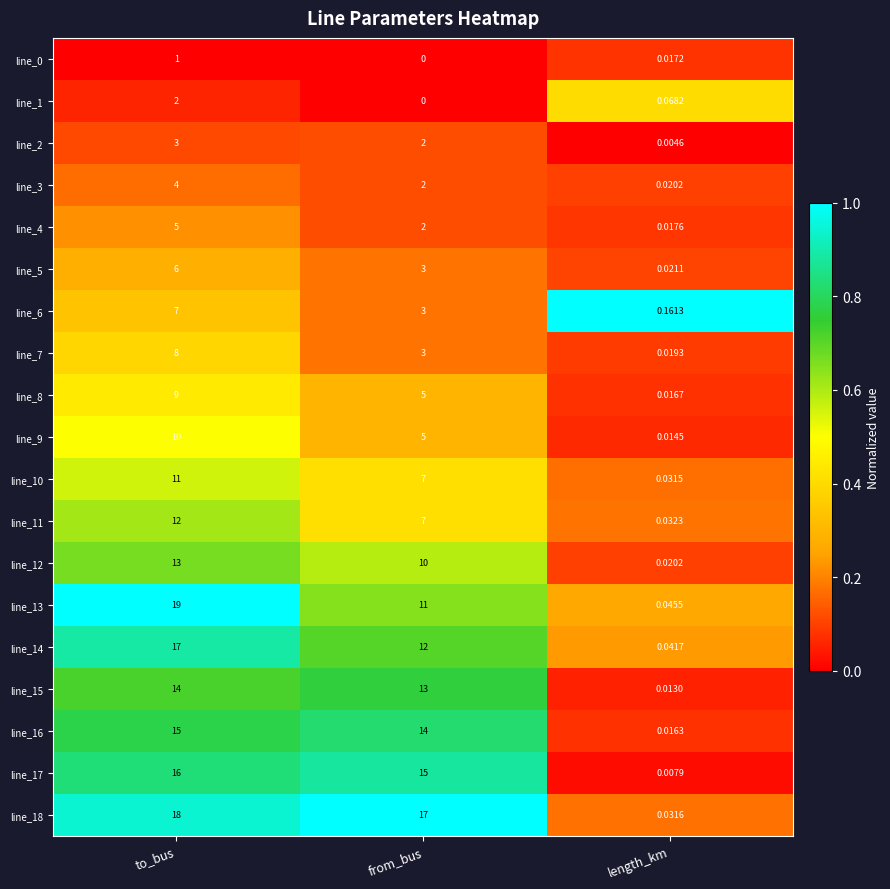

Where is line_11 nearest to the value 6?

from_bus